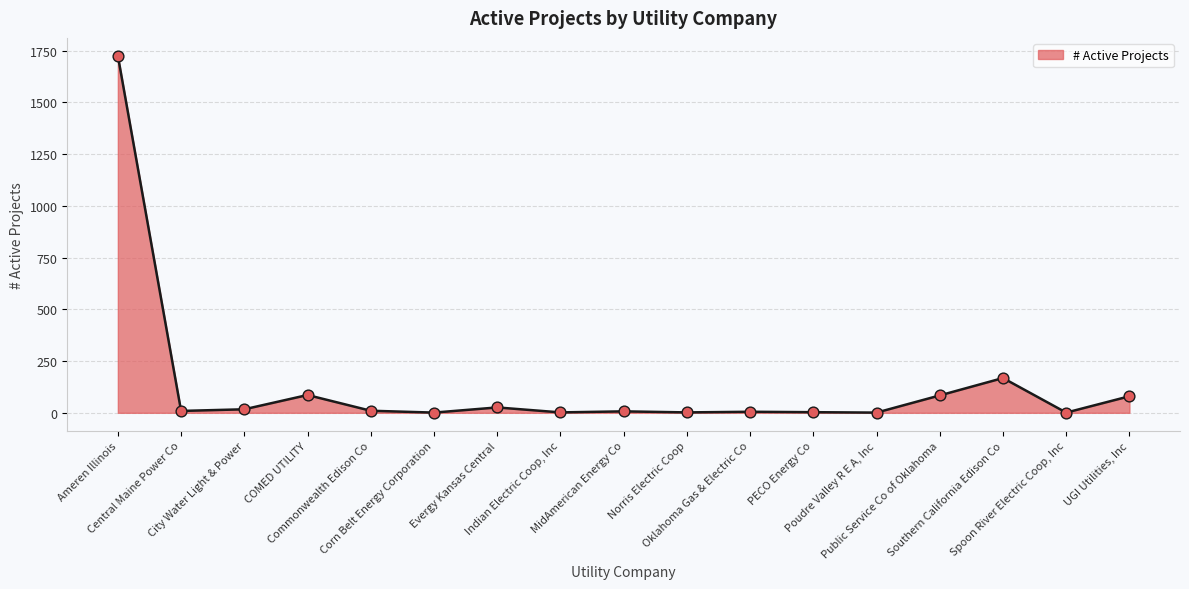

What is the change in value from Corn Belt Energy Corporation to Southern California Edison Co?

+167